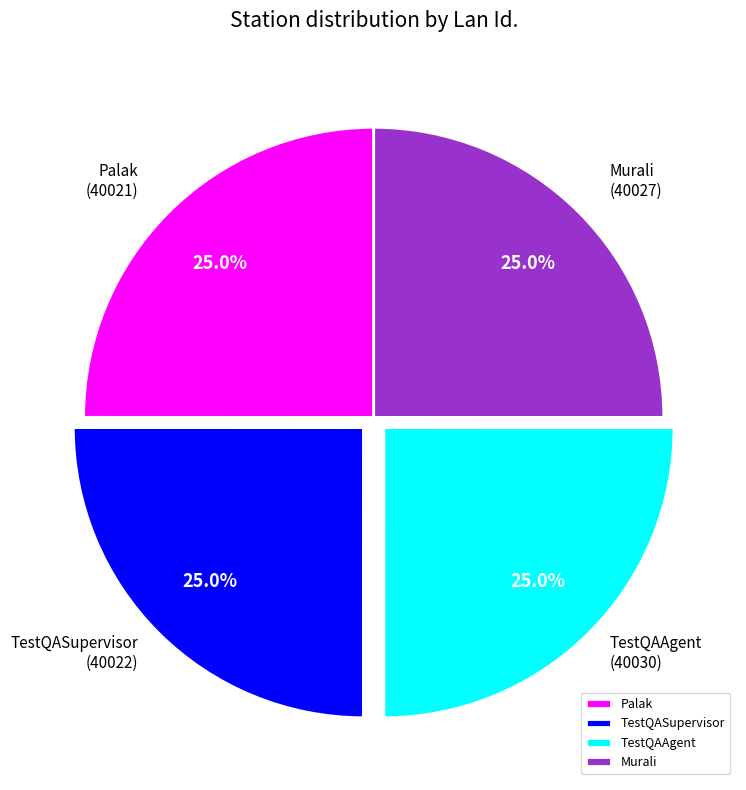

Is it true that TestQASupervisor is 39% of the pie?

False